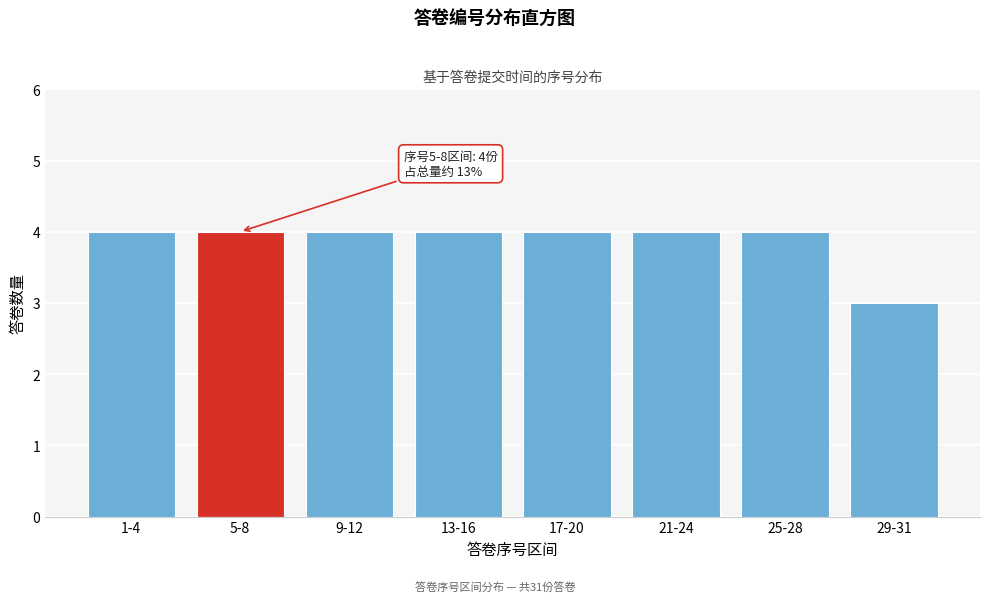

Reading left to right, transcribe all the data shown in this chart.

4	4	4	4	4	4	4	3